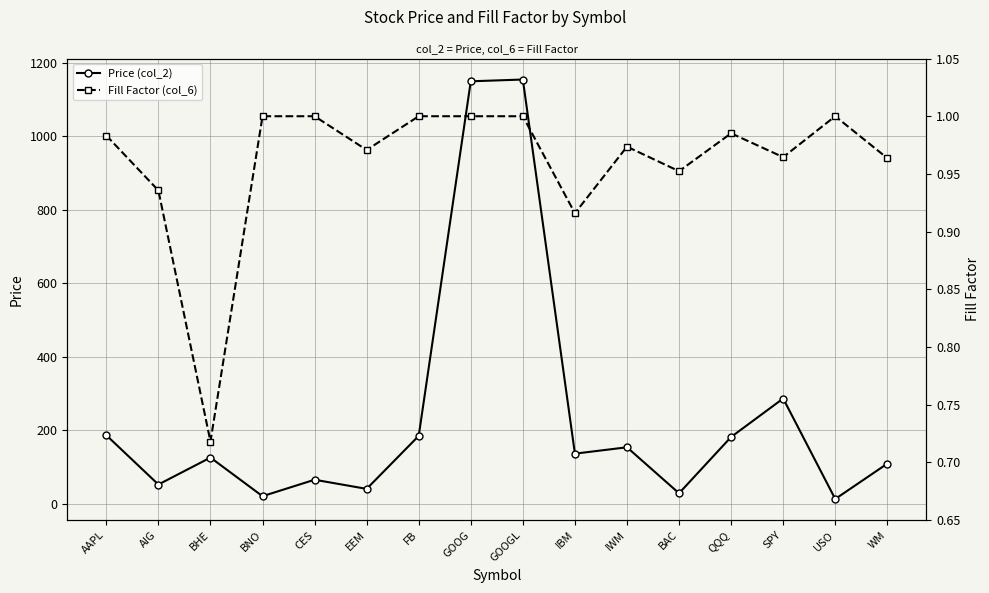

True or false: Fill Factor (col_6) and Price (col_2) cross at least once.

False